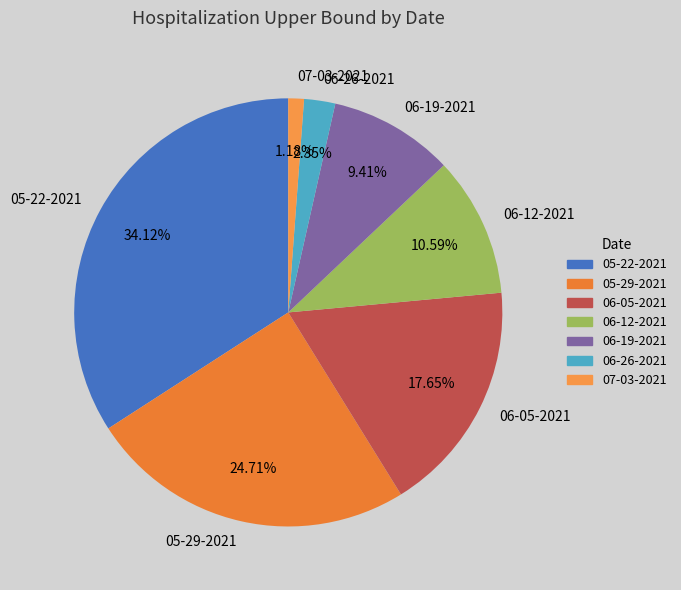

Does 06-12-2021 represent more than half of the total?

No